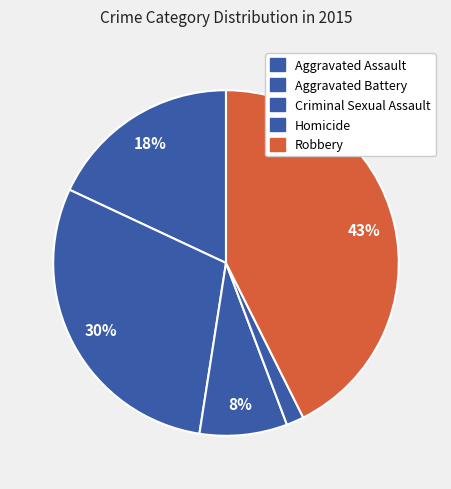

How many slices are in this pie chart?

5